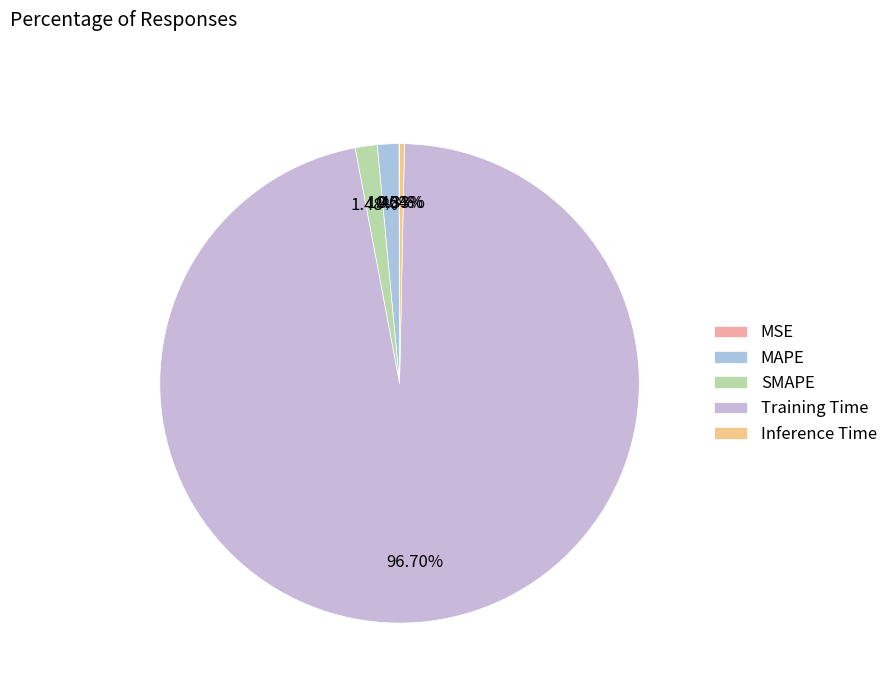

Does Inference Time account for over 50% of the chart?

No